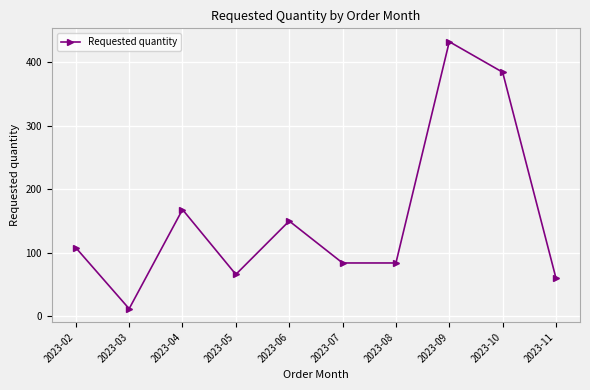

What is the minimum value shown in the chart?

12